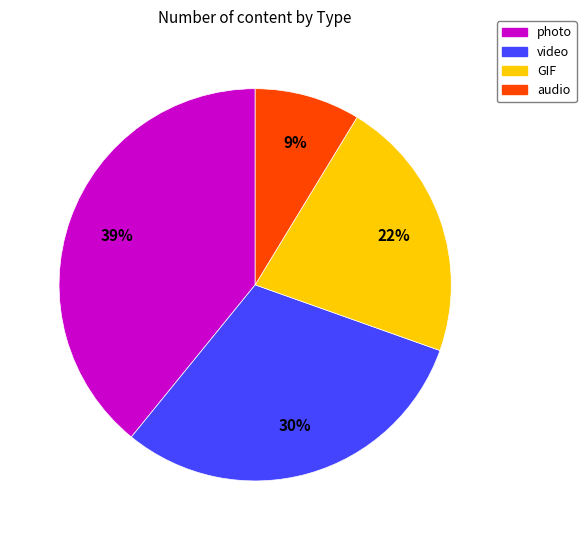

Do GIF and photo together represent more than half of the pie?

Yes